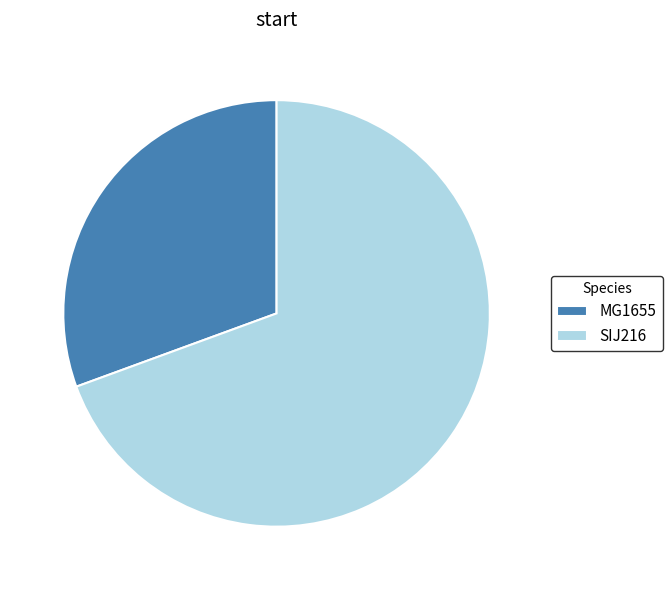

How many segments does this pie chart have?

2